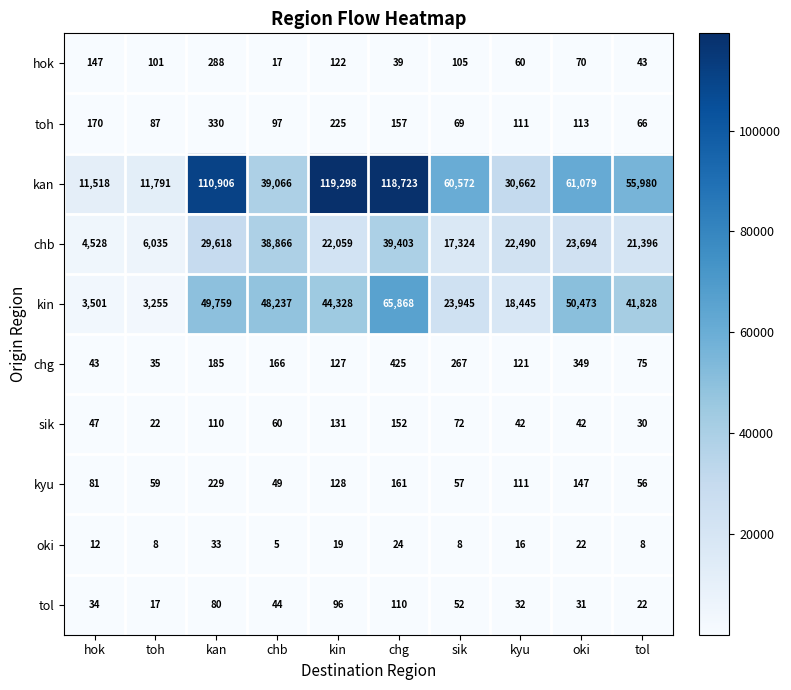

The kin series shows 48237 at chb. True or false?

True